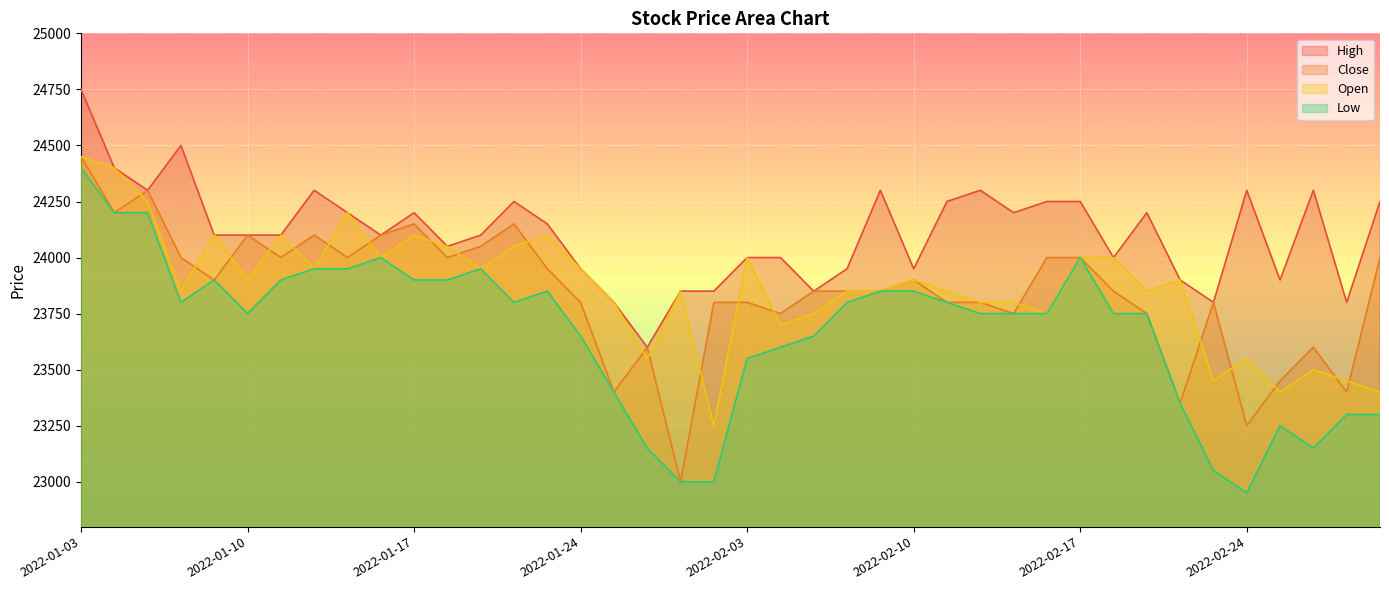

At which label does High first exceed 24100?

2022-01-03